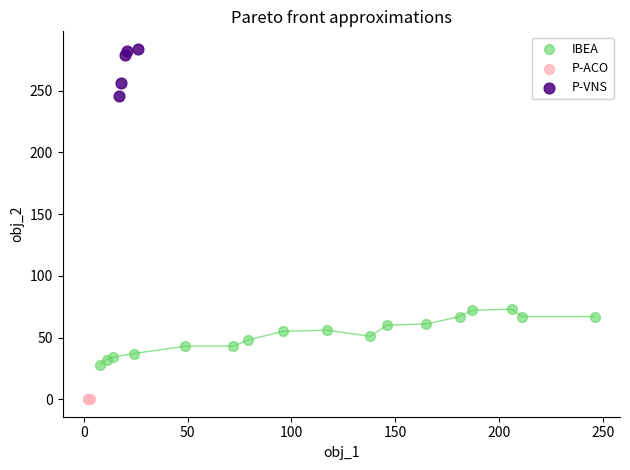

Which series contains the lowest Y value?

P-ACO